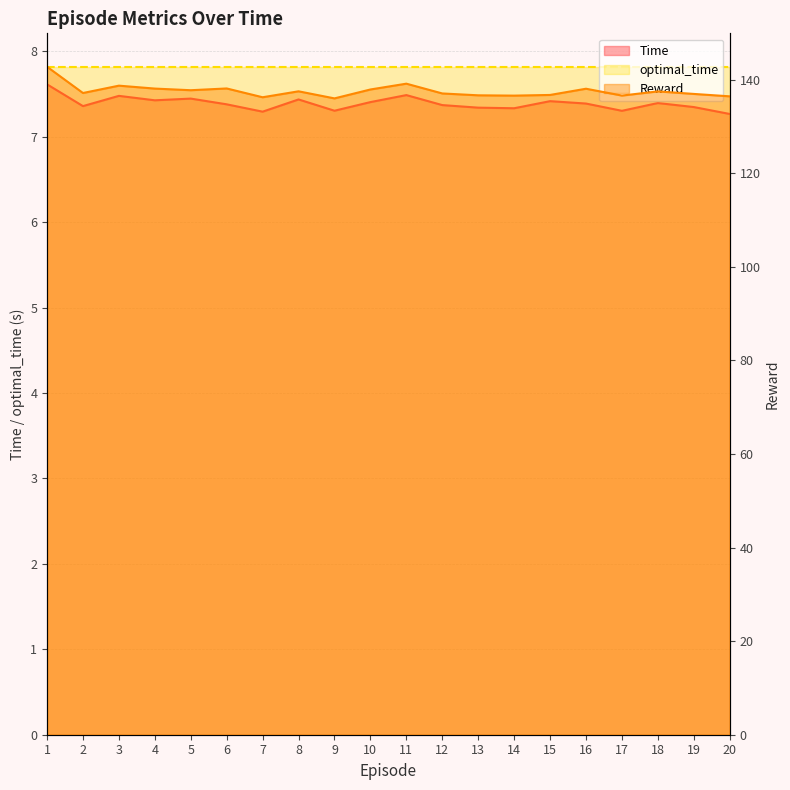

Rank the categories by Reward value from highest to lowest.

1, 11, 3, 6, 4, 16, 10, 5, 8, 18, 2, 12, 19, 15, 13, 17, 14, 20, 7, 9